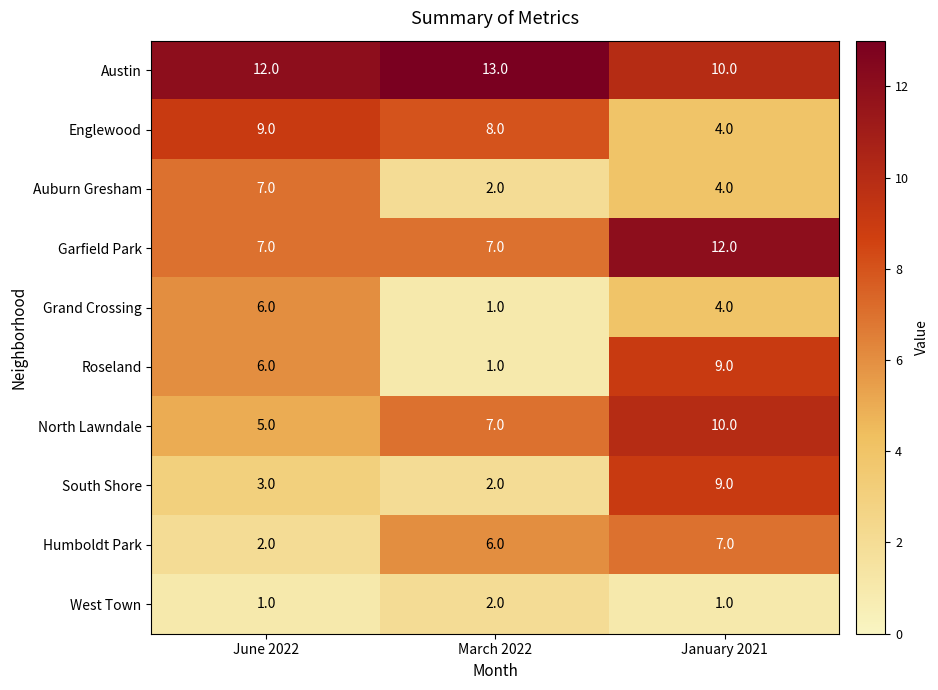

Between March 2022 and January 2021, which series saw the biggest shift?

Roseland